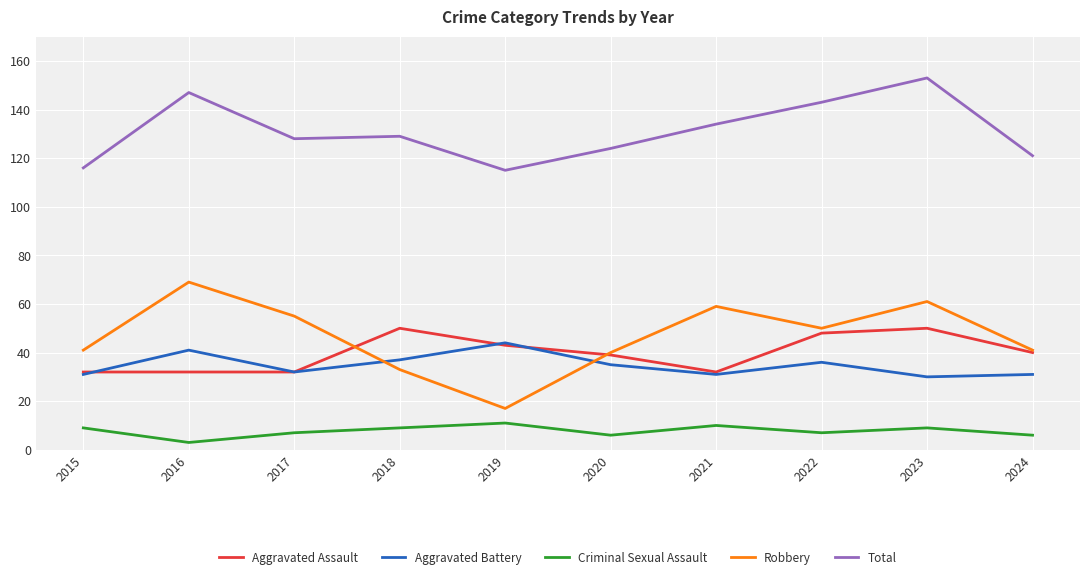

What value does the Robbery series have at 2018?

33